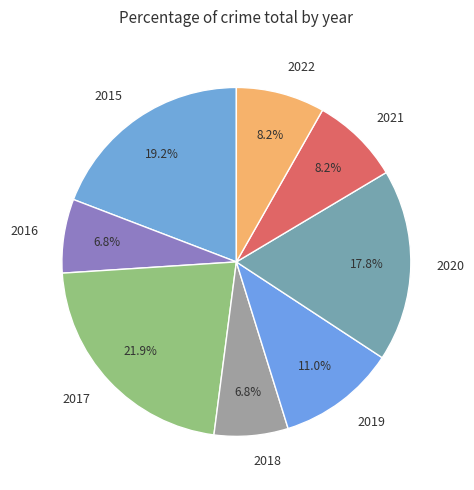

The 2021 slice represents 8% of the pie. True or false?

True